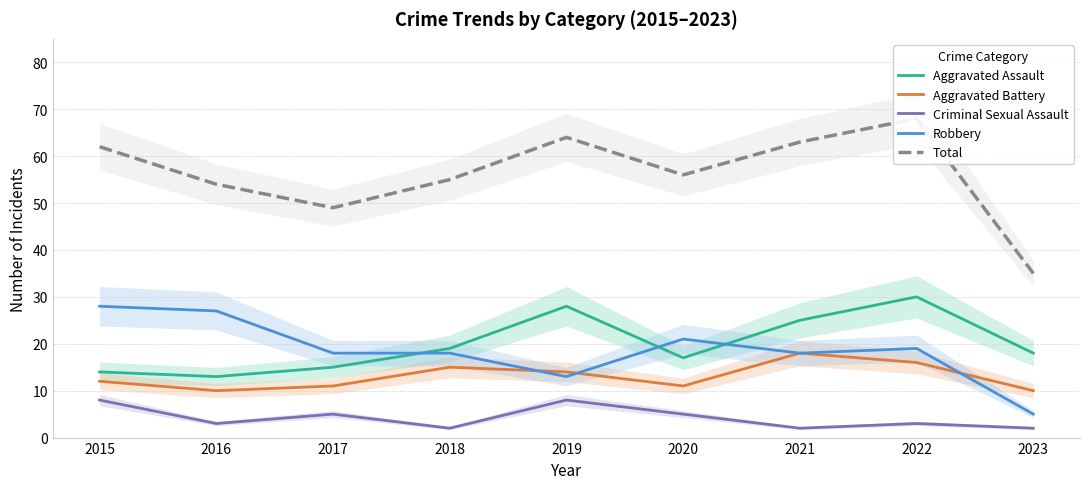

The value of Robbery at 2021 is 27. True or false?

False